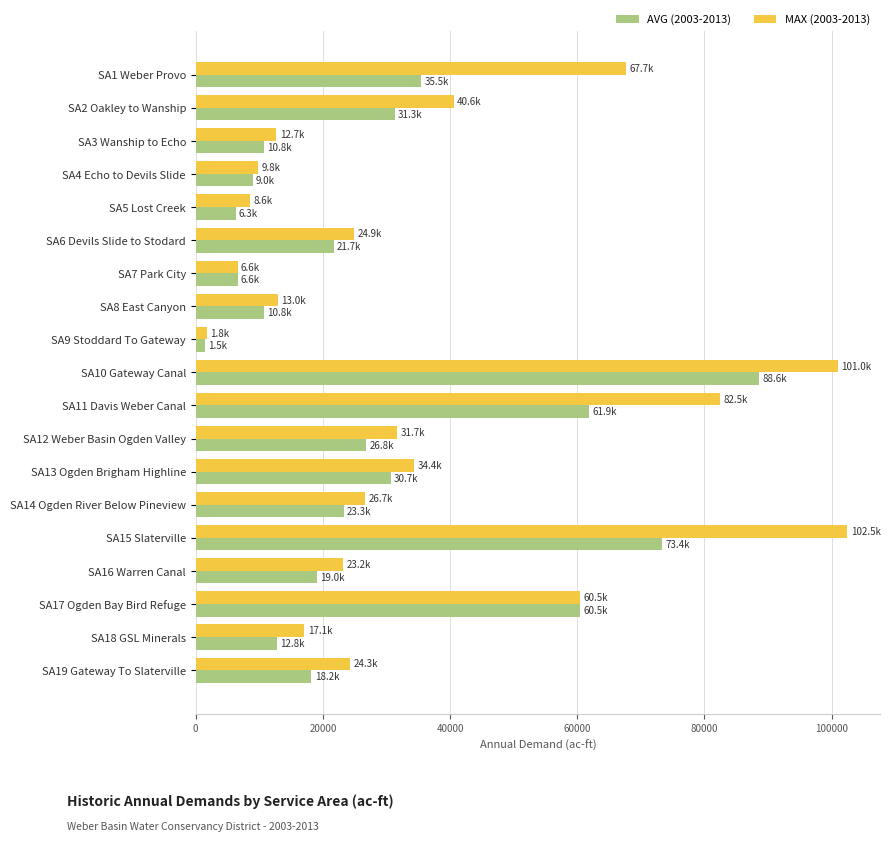

At which category does the chart reach its minimum across all series?

SA9 Stoddard To Gateway